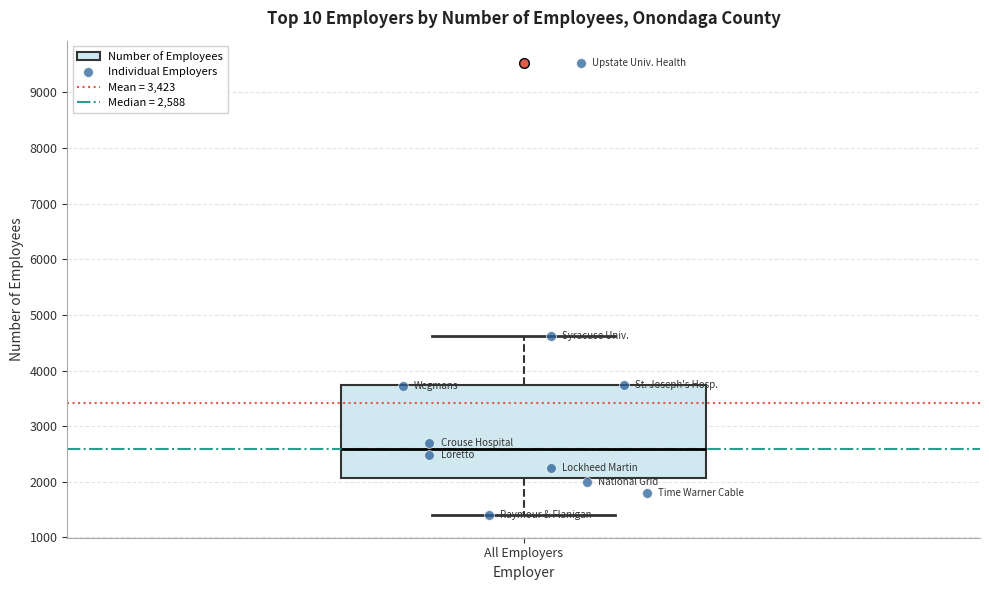

Transcribe this box plot: give where the median line is, the range the box spans, and where the two whiskers end, as read against the y-axis. The values are not printed on the chart, so give them approximately, as read against the axis.

median 2600, box 2100 to 3700, whiskers 1400 to 4600